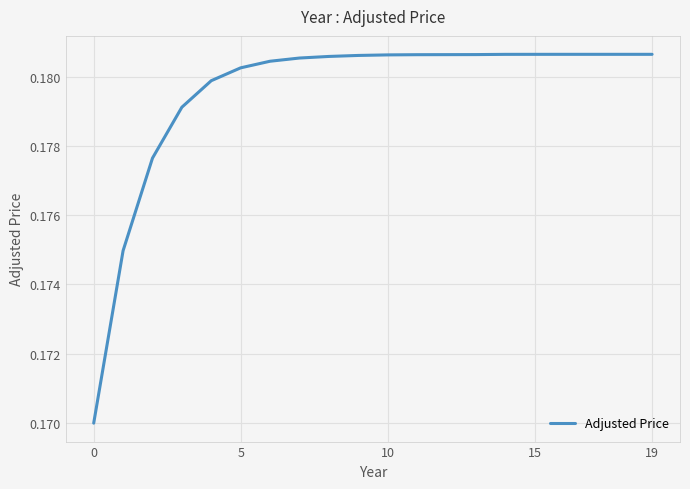

What is the sum of all values?

3.6